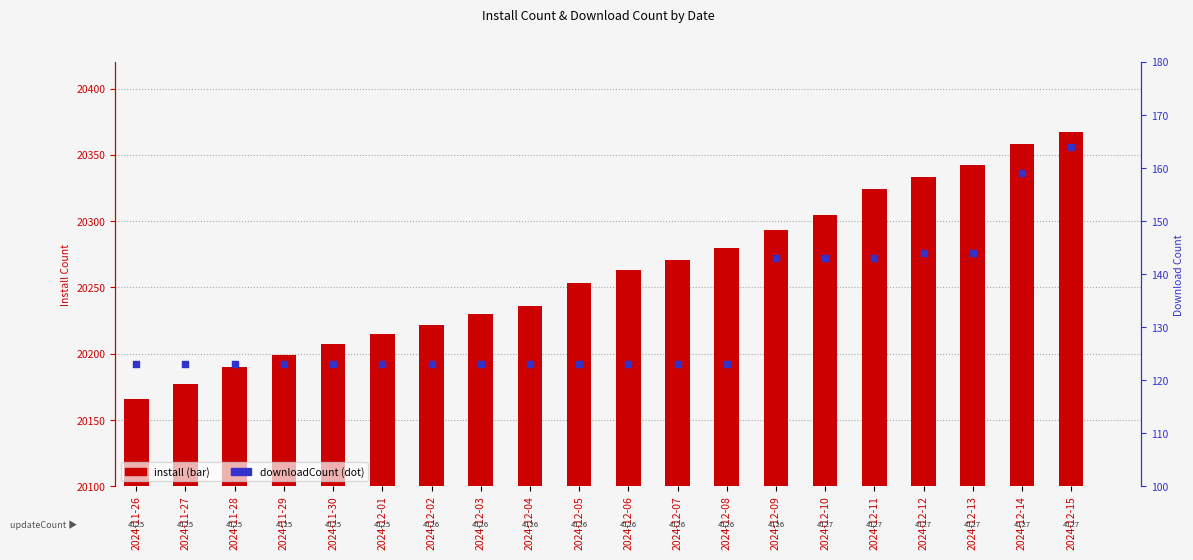

At how many categories does at least one series exceed 2422?

20